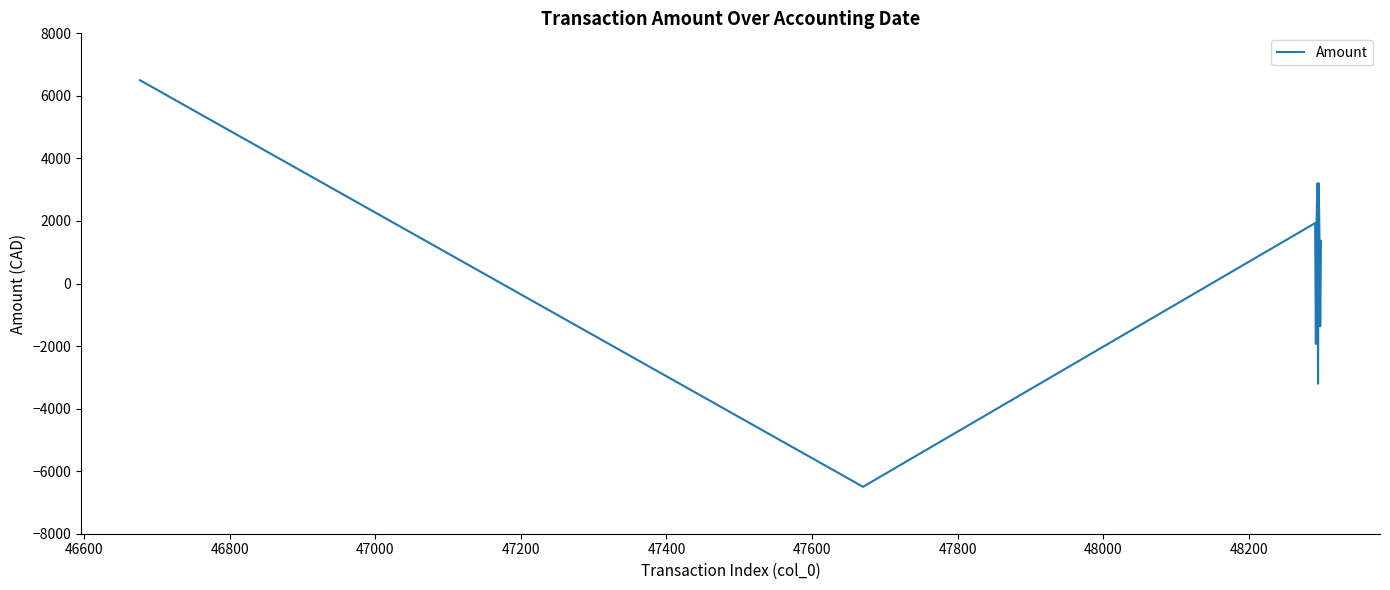

What is the maximum value shown in the chart?

6499.4